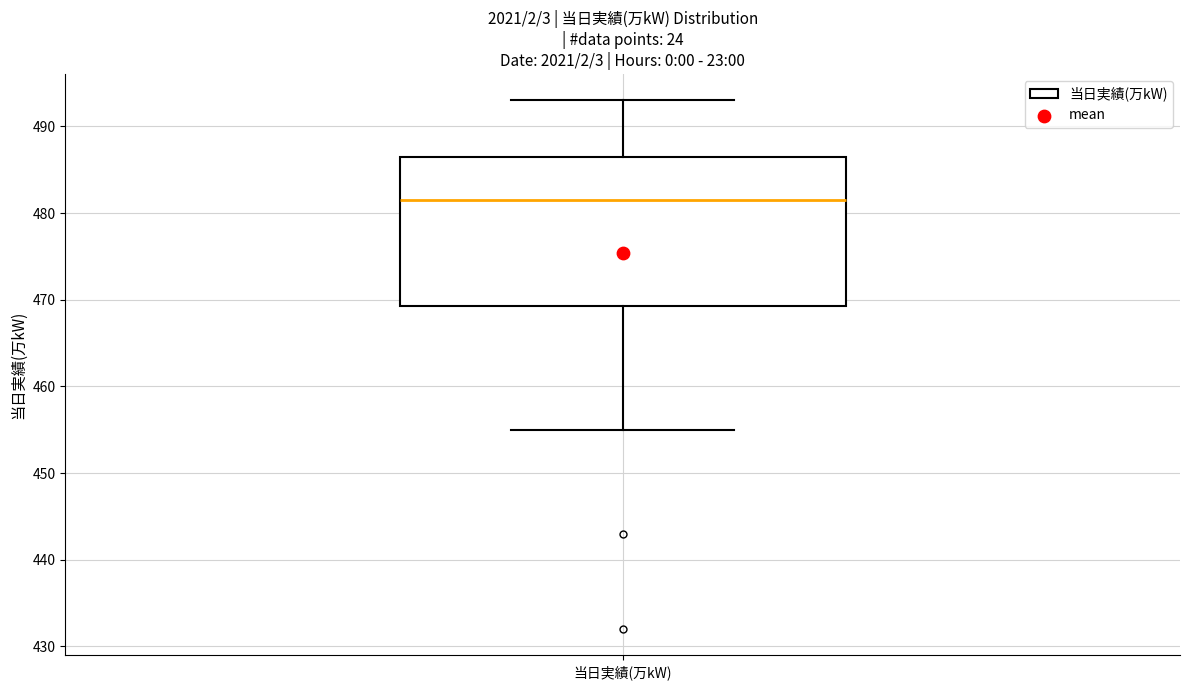

Where does the median line of the box for 当日実績(万kW) sit on the y-axis? The values are not printed on the chart, so give them approximately, as read against the axis.

482